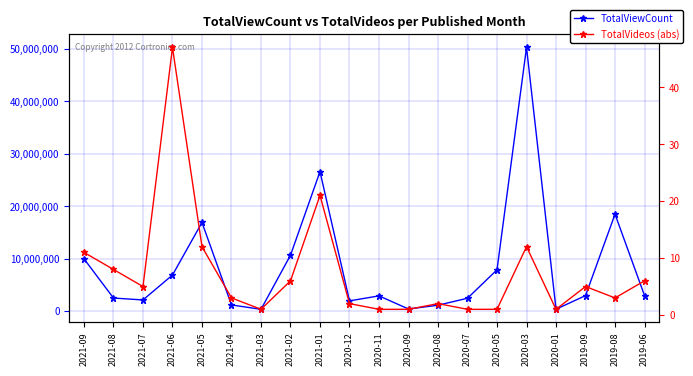

At which category does TotalViewCount reach its first local valley?

2021-07